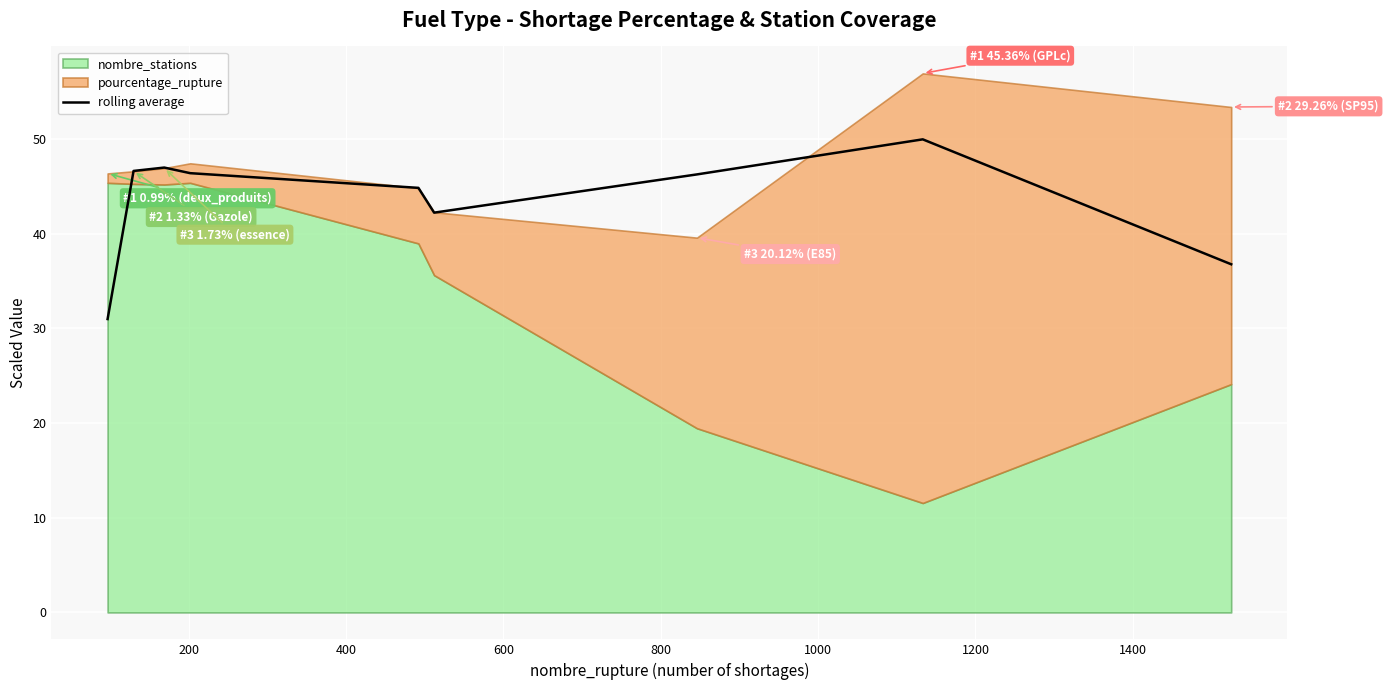

What is the minimum value for rolling average?

31.0